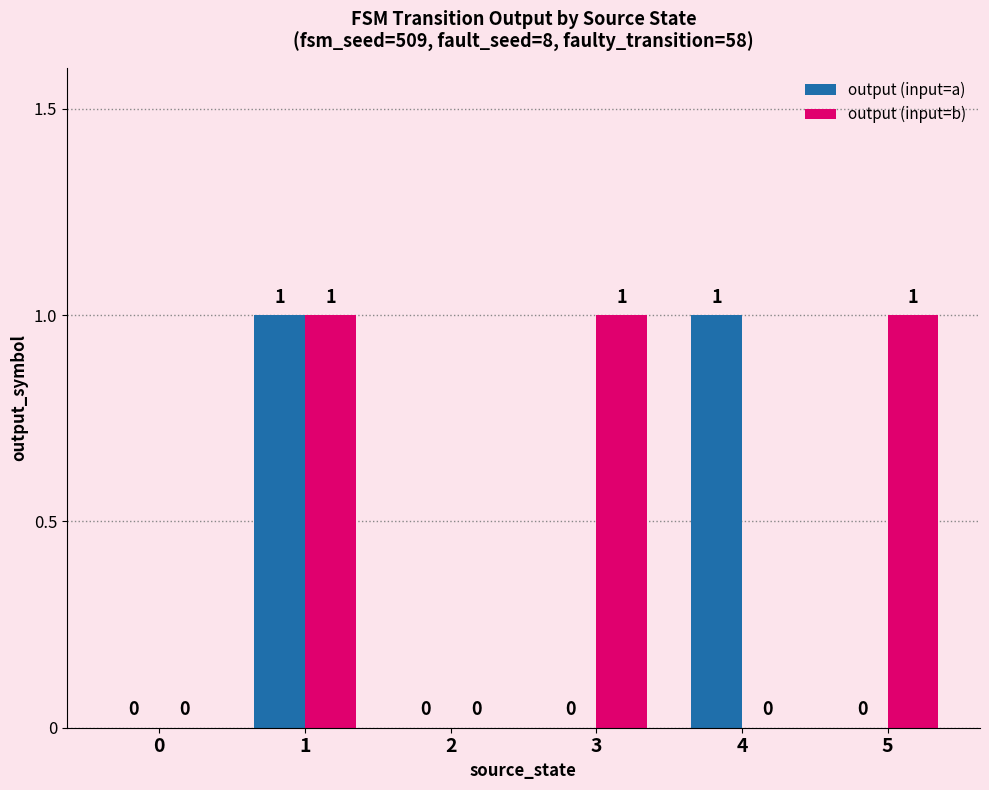

How many output (input=b) values are between 0 and 1?

6